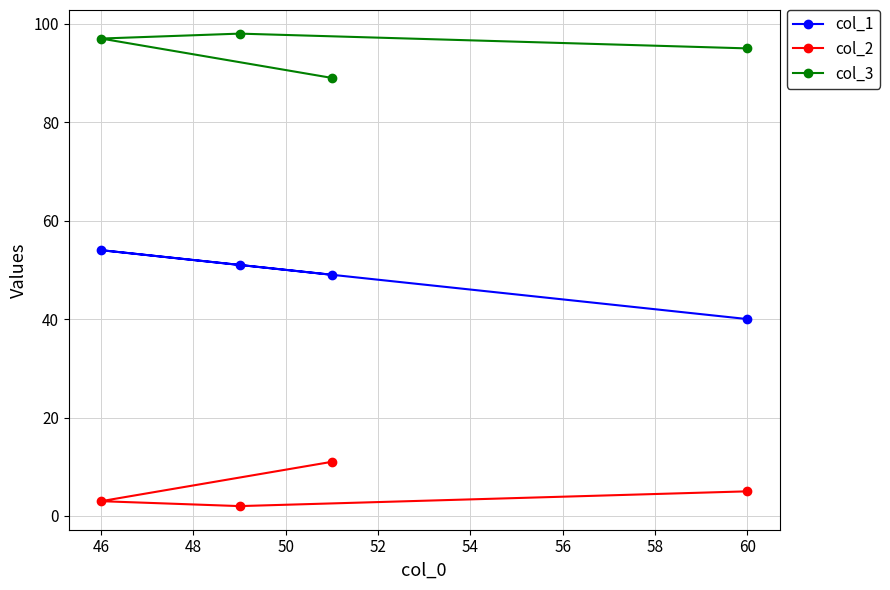

What is the maximum value shown in the chart?

98